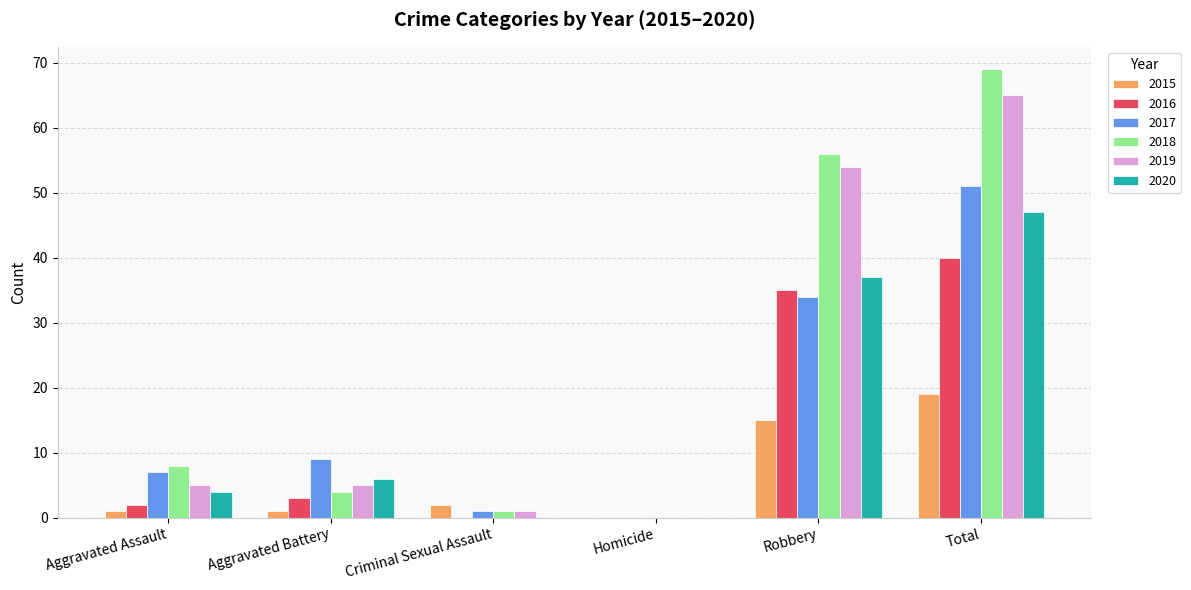

Where is 2019 nearest to the value 32?

Robbery